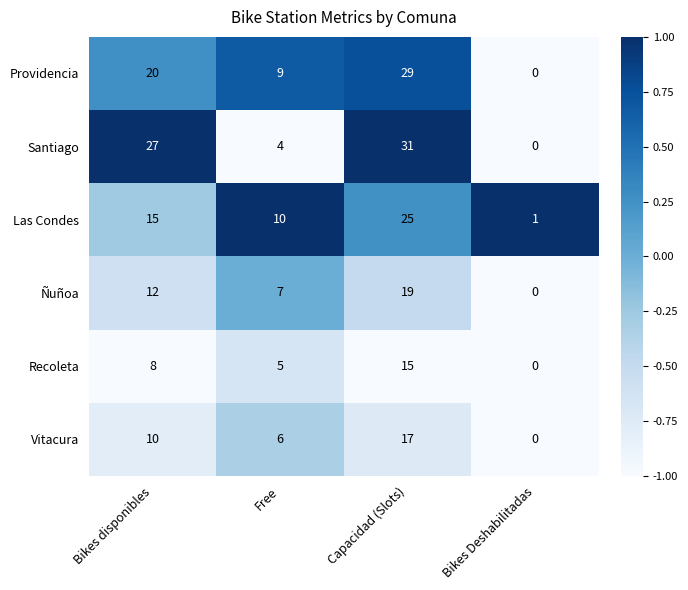

What is the spread (max minus min) of values at Bikes disponibles?

19